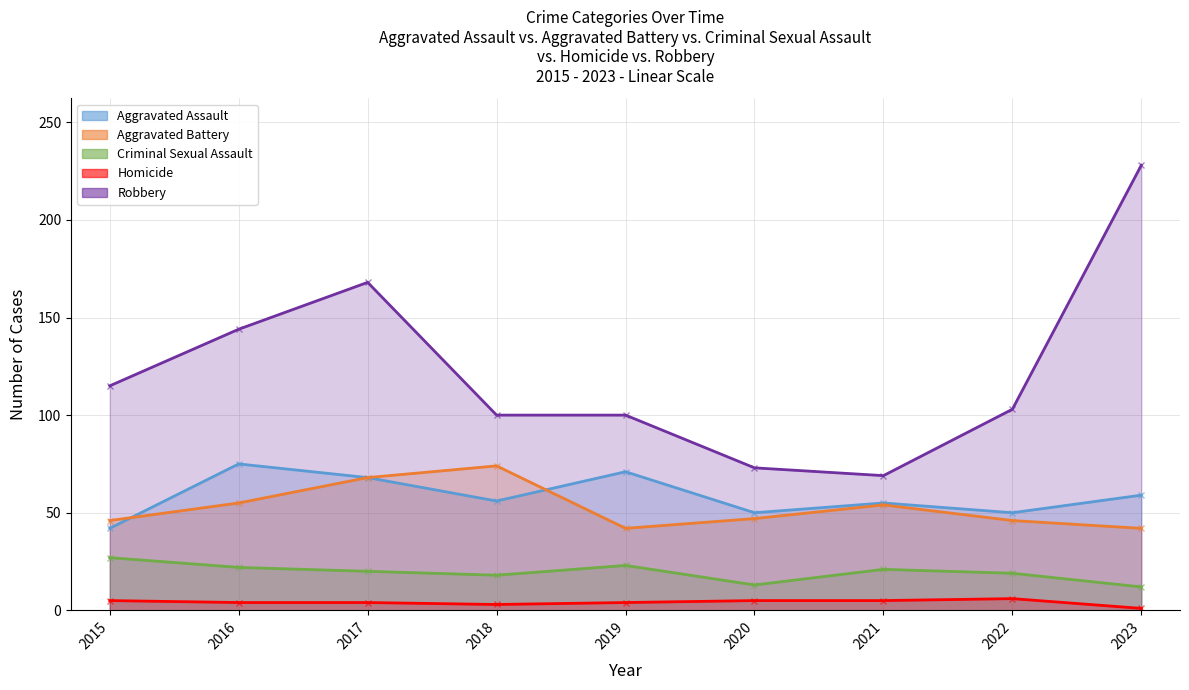

List the labels in order of Criminal Sexual Assault value, smallest first.

2023, 2020, 2018, 2022, 2017, 2021, 2016, 2019, 2015